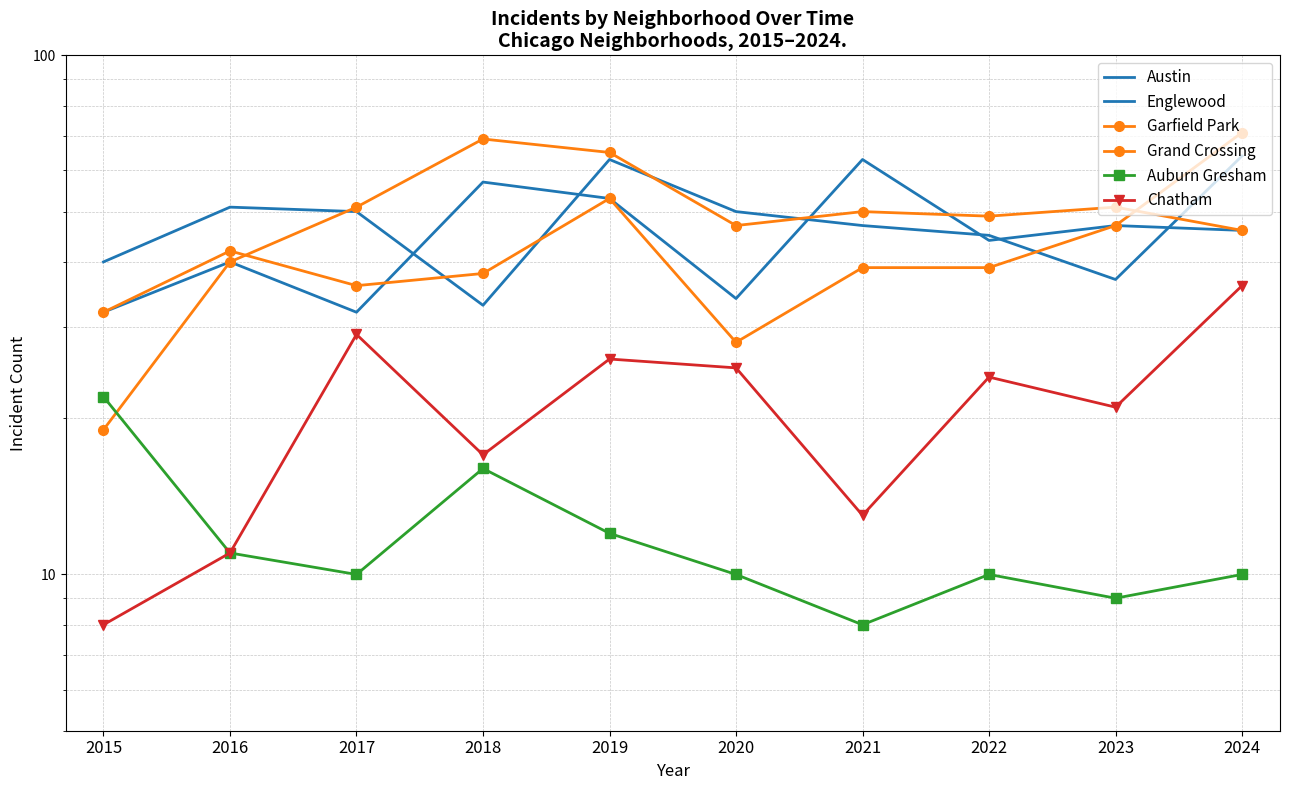

Reading left to right, extract all data points from this chart.

Austin: 2015=32	2016=40	2017=32	2018=57	2019=53	2020=34	2021=63	2022=44	2023=47	2024=46
Englewood: 2015=40	2016=51	2017=50	2018=33	2019=63	2020=50	2021=47	2022=45	2023=37	2024=64
Garfield Park: 2015=19	2016=40	2017=51	2018=69	2019=65	2020=47	2021=50	2022=49	2023=51	2024=46
Grand Crossing: 2015=32	2016=42	2017=36	2018=38	2019=53	2020=28	2021=39	2022=39	2023=47	2024=71
Auburn Gresham: 2015=22	2016=11	2017=10	2018=16	2019=12	2020=10	2021=8	2022=10	2023=9	2024=10
Chatham: 2015=8	2016=11	2017=29	2018=17	2019=26	2020=25	2021=13	2022=24	2023=21	2024=36